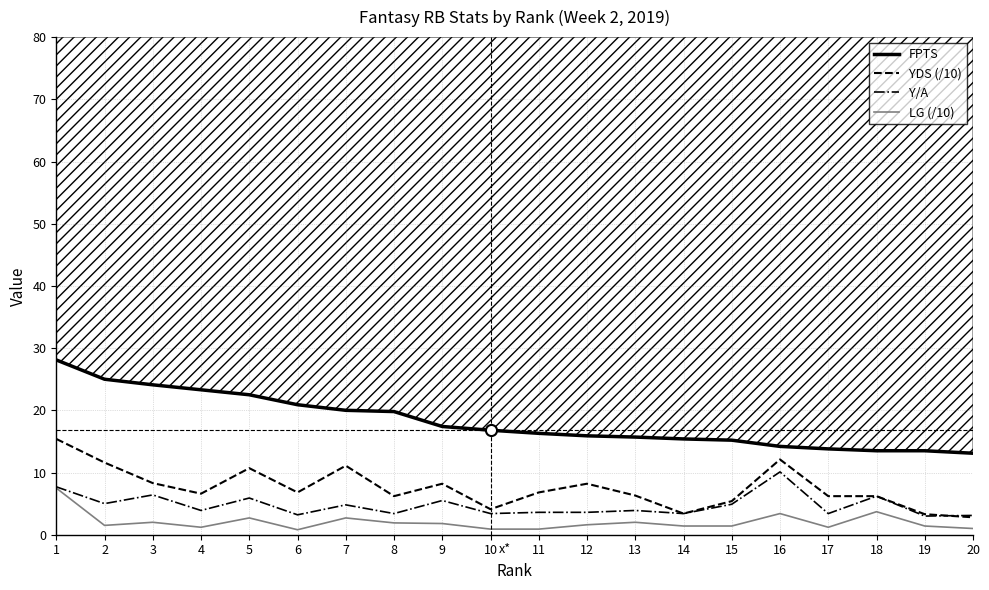

At which category does the chart reach its peak across all series?

1